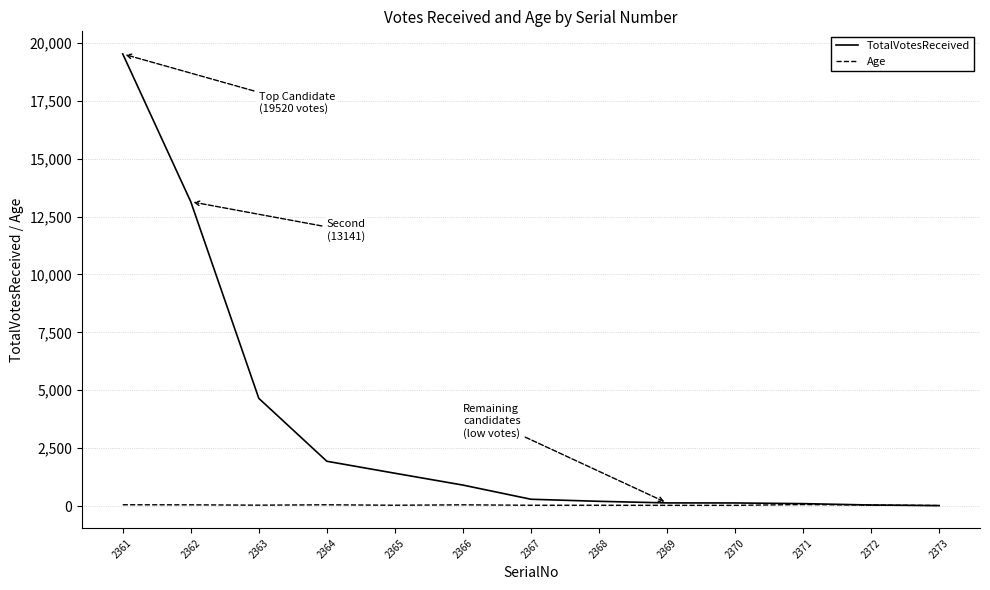

Which series has the largest total across all categories?

TotalVotesReceived